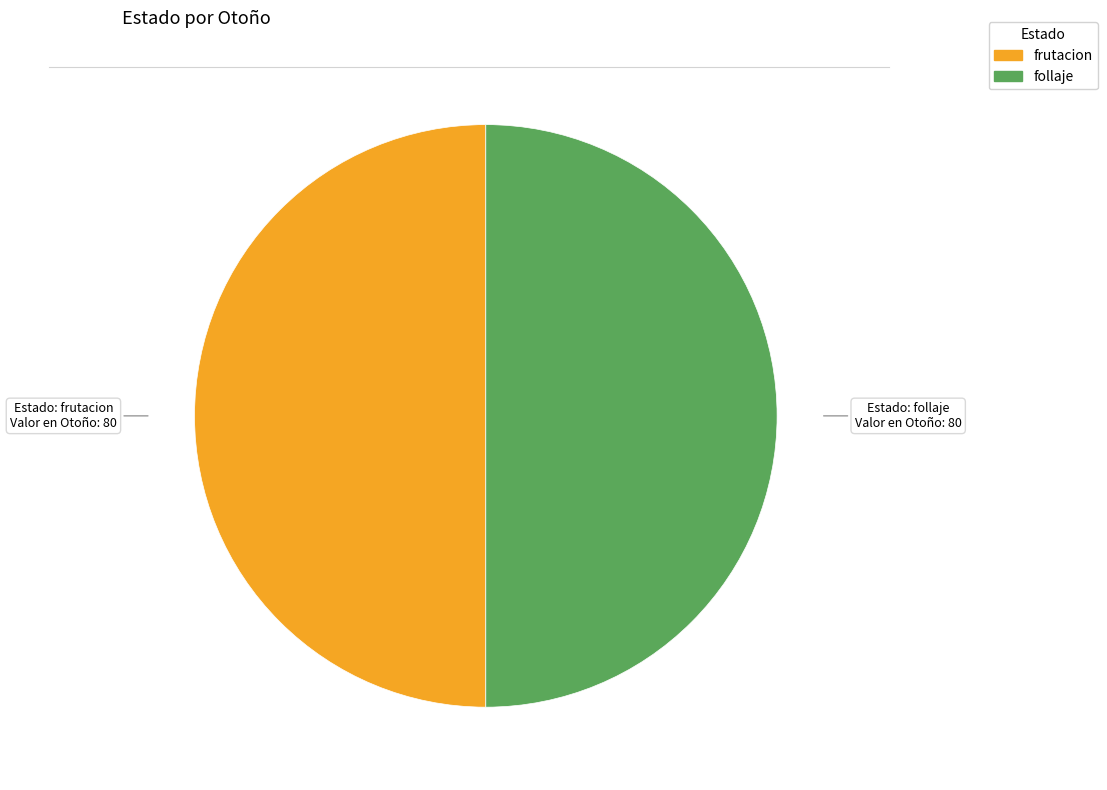

Count the number of slices in the pie.

2